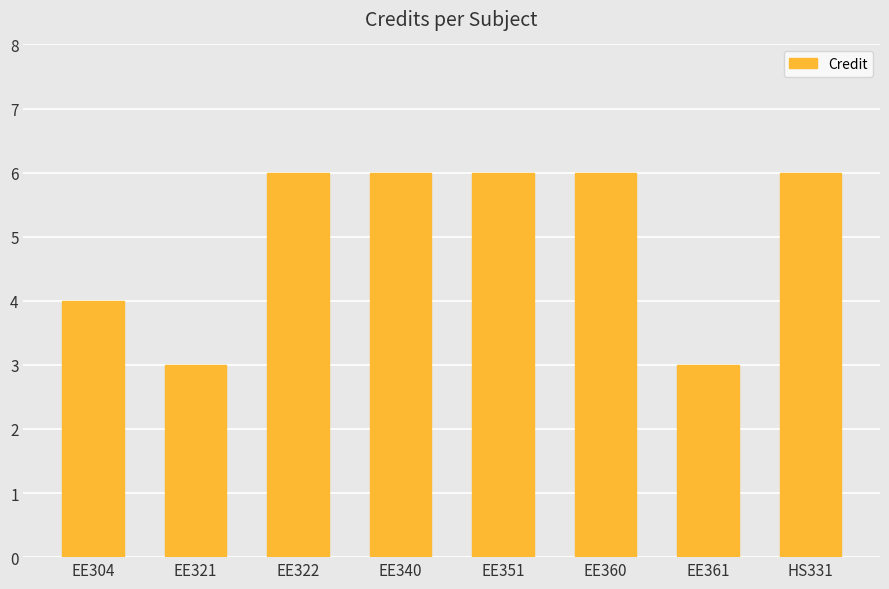

Read the value at EE304.

4